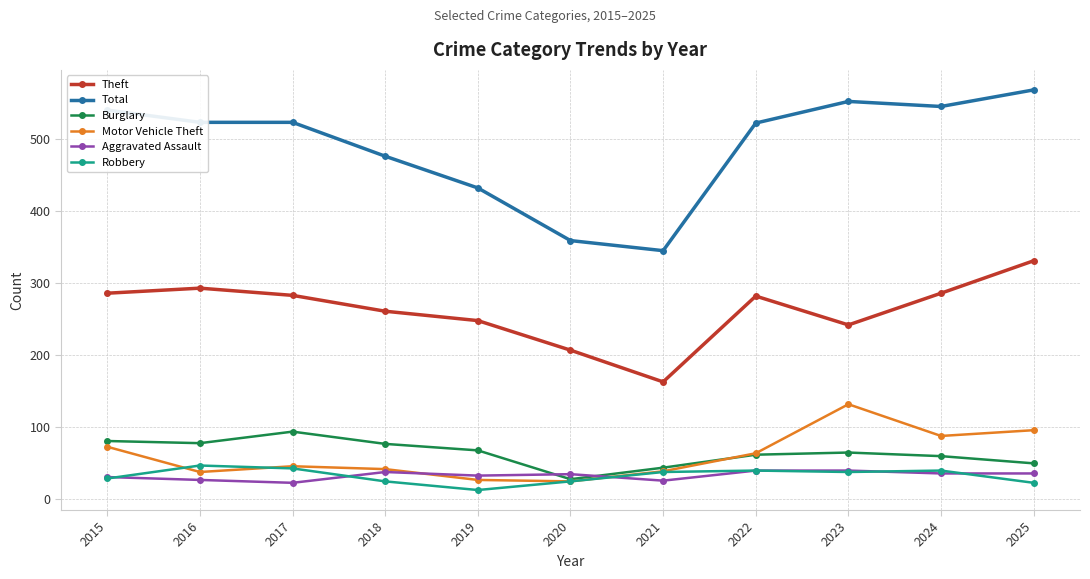

What is the maximum value for Aggravated Assault?

40